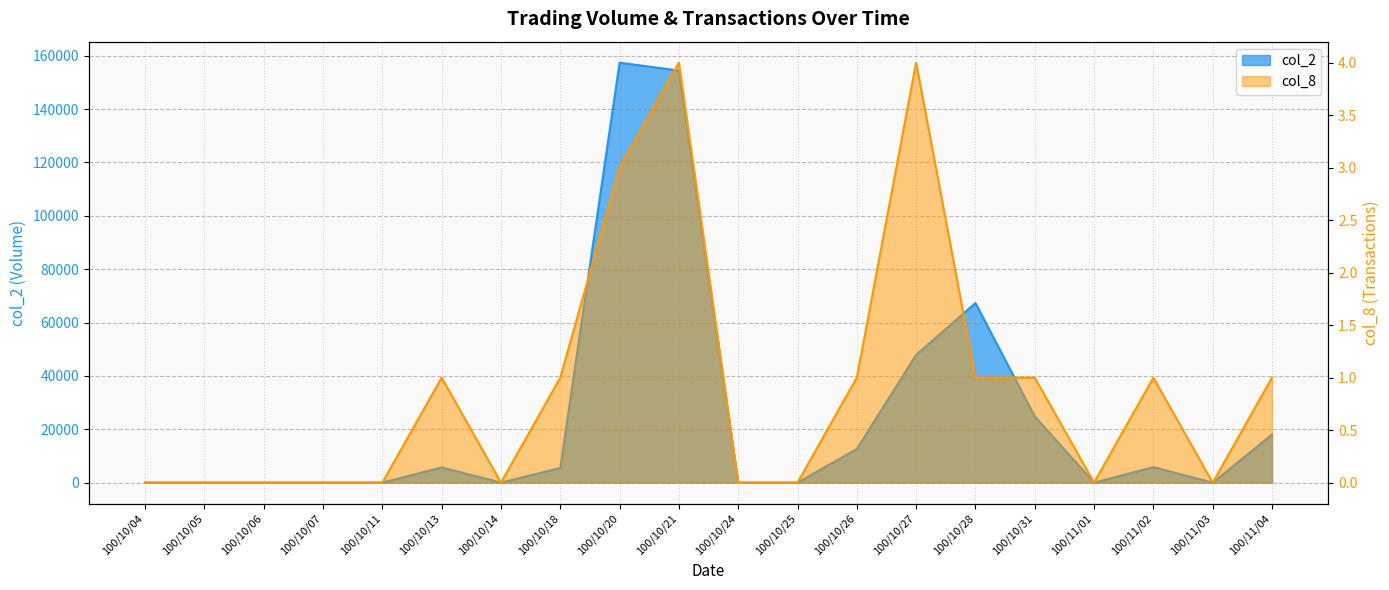

Rank the series at 100/10/07 from lowest to highest value.

col_2, col_8